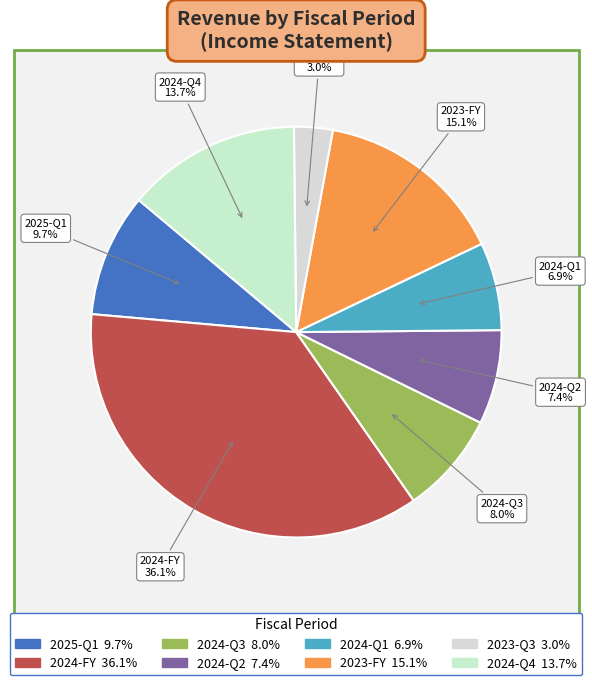

What percentage is the 2024-FY slice, to the nearest percent?

36%